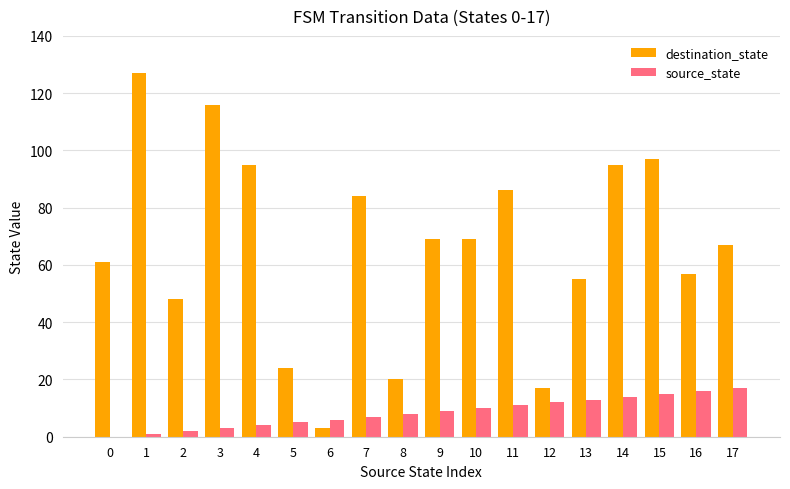

Reading left to right, transcribe all the data shown in this chart.

destination_state: 61	127	48	116	95	24	3	84	20	69	69	86	17	55	95	97	57	67
source_state: 0	1	2	3	4	5	6	7	8	9	10	11	12	13	14	15	16	17